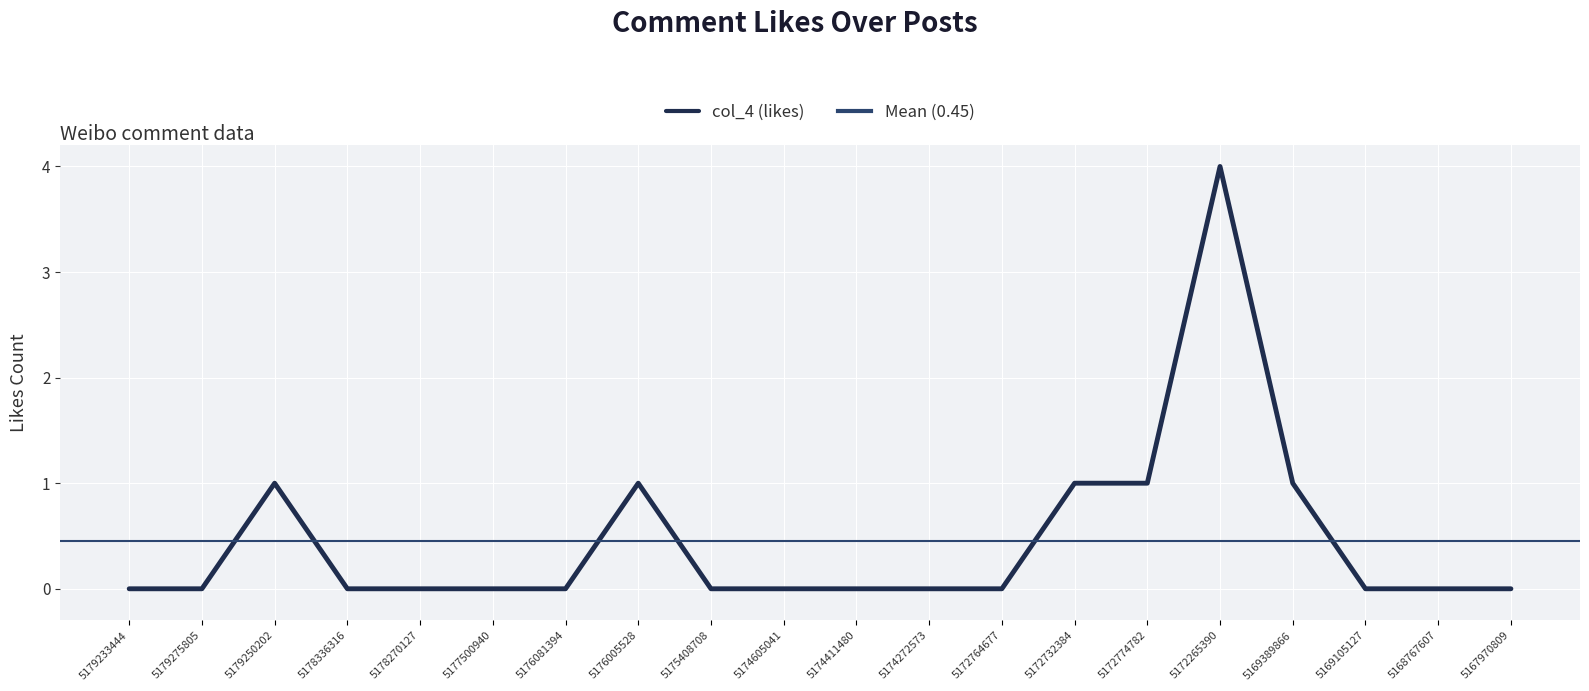

List the labels in order of value, smallest first.

5179233444, 5179275805, 5178336316, 5178270127, 5177500940, 5176081394, 5175408708, 5174605041, 5174411480, 5174272573, 5172764677, 5169105127, 5168767607, 5167970809, 5179250202, 5176005528, 5172732384, 5172774782, 5169389866, 5172265390